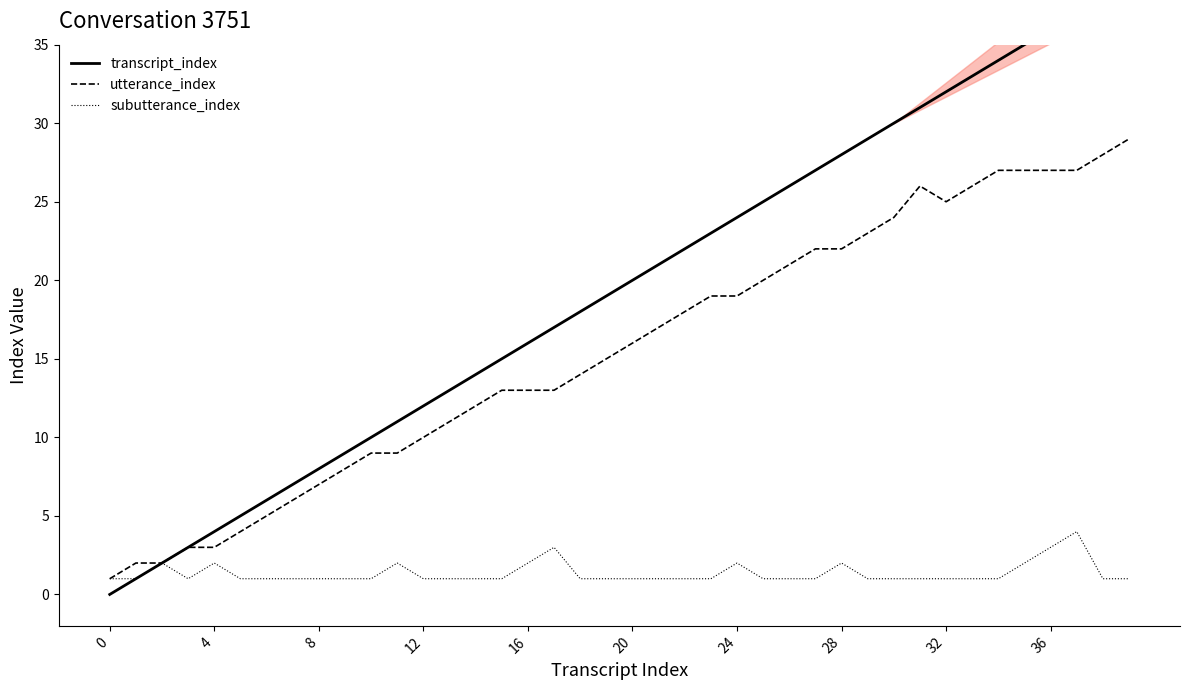

Count the number of categories in the chart.

40